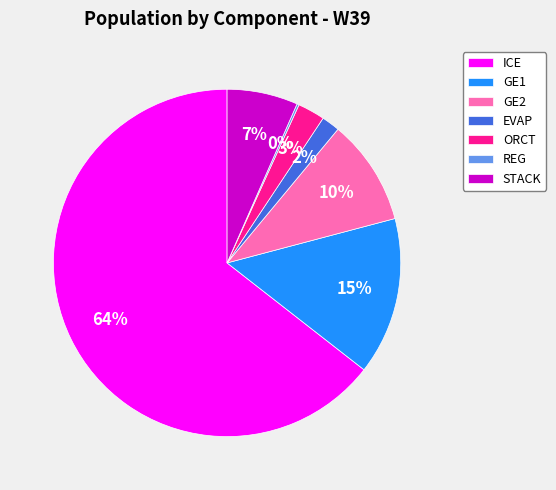

Which has a higher value, GE1 or ICE?

ICE